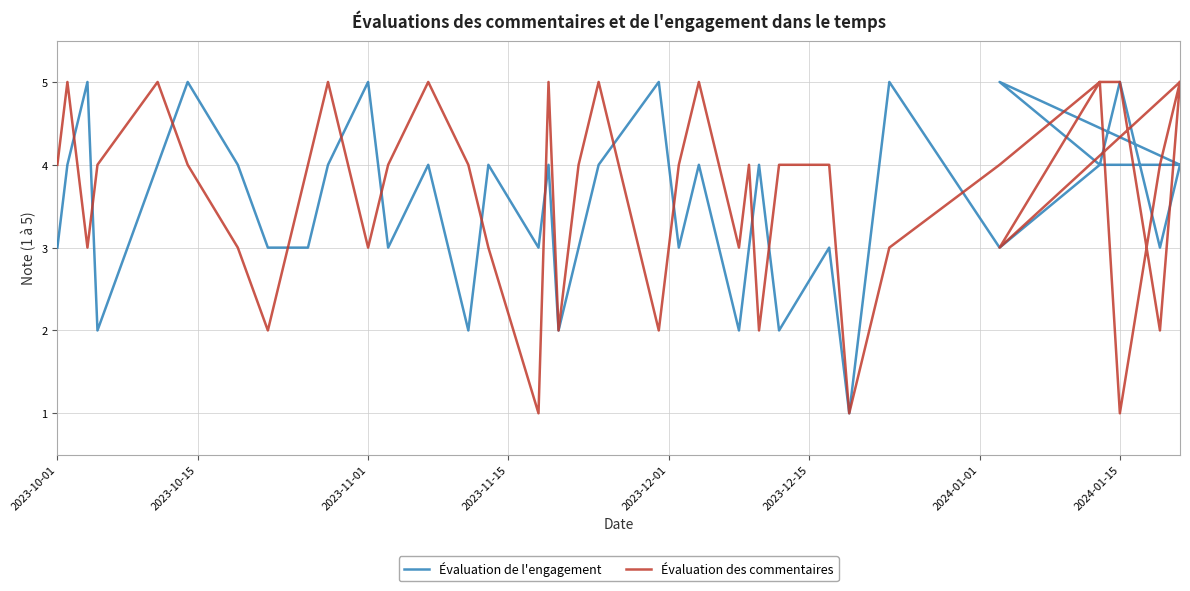

How many lines are shown in the chart?

2